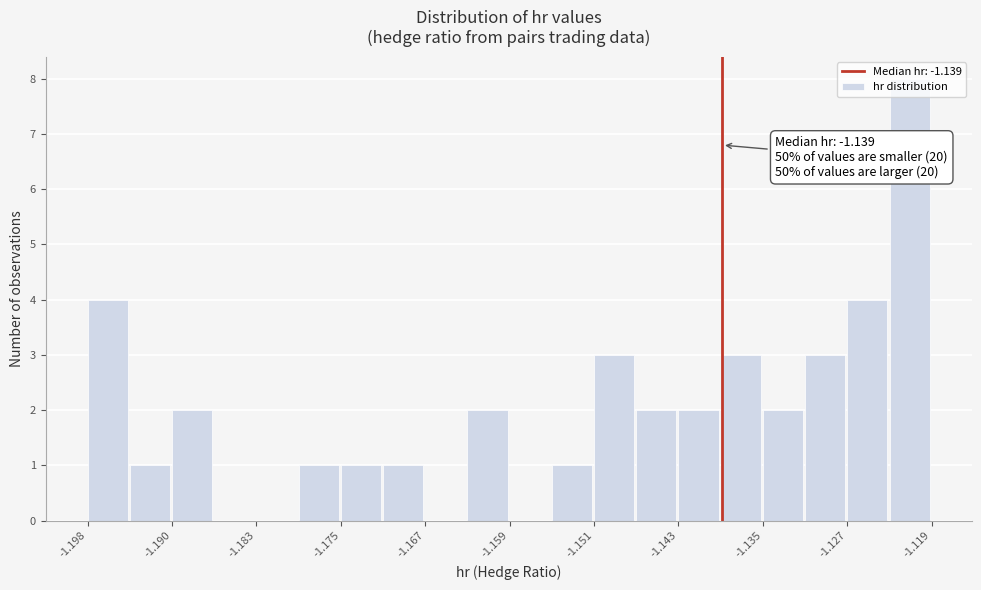

Read against the x-axis, roughly where is the centre of the tallest bar?

-1.121